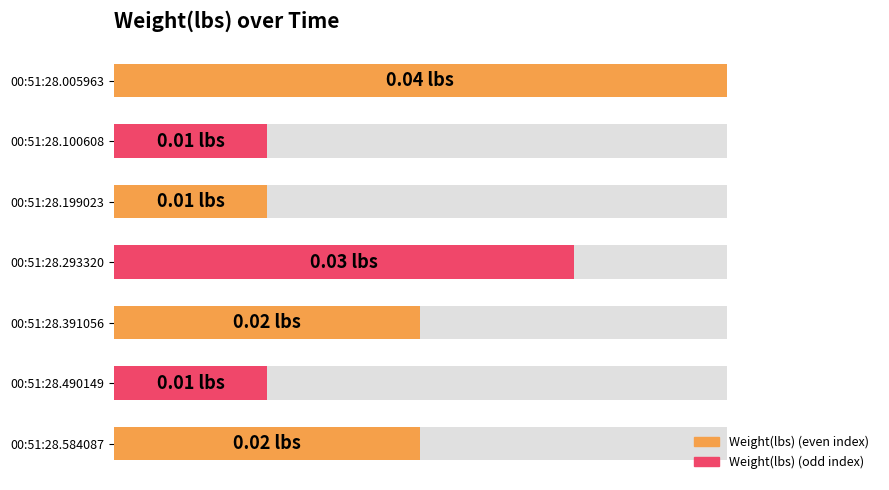

Is it true that the value at 00:51:28.005963 is 0.1?

False